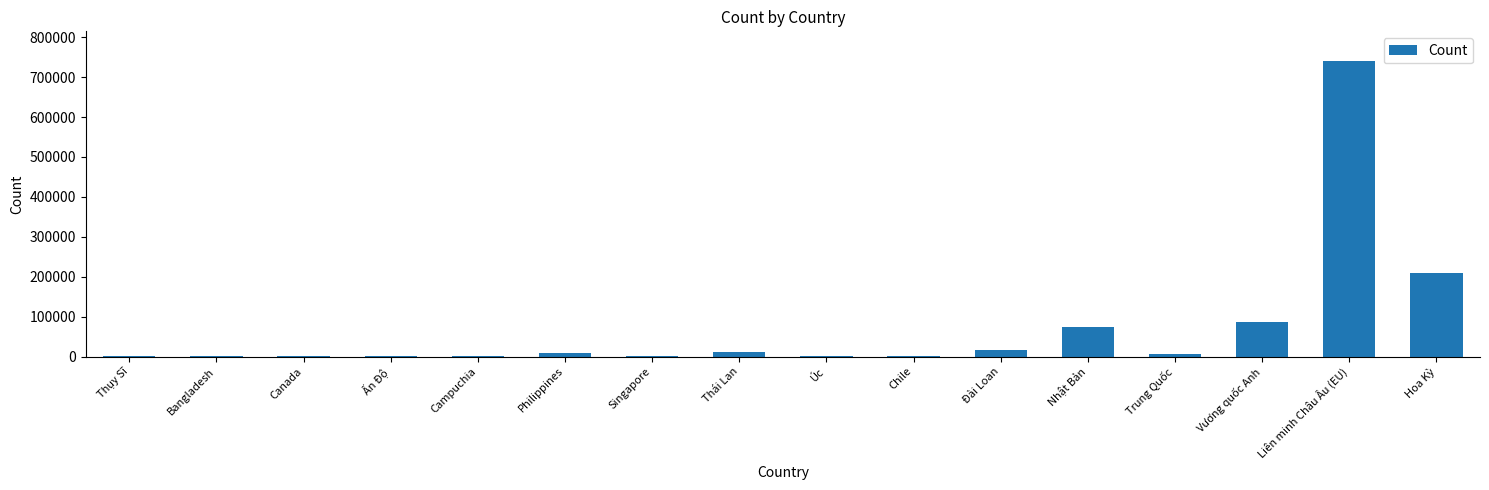

The chart shows a value of 386 at Úc. True or false?

True